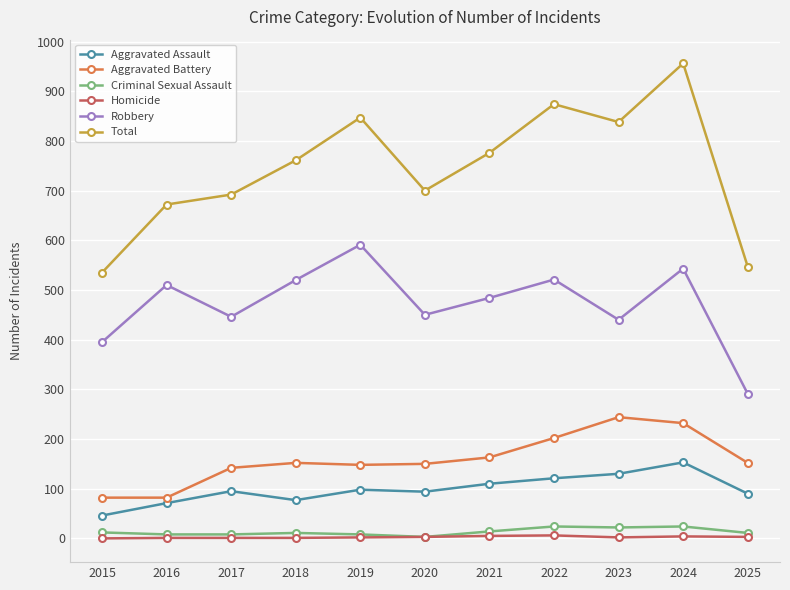

At 2015, list the series in order from smallest to largest.

Homicide, Criminal Sexual Assault, Aggravated Assault, Aggravated Battery, Robbery, Total